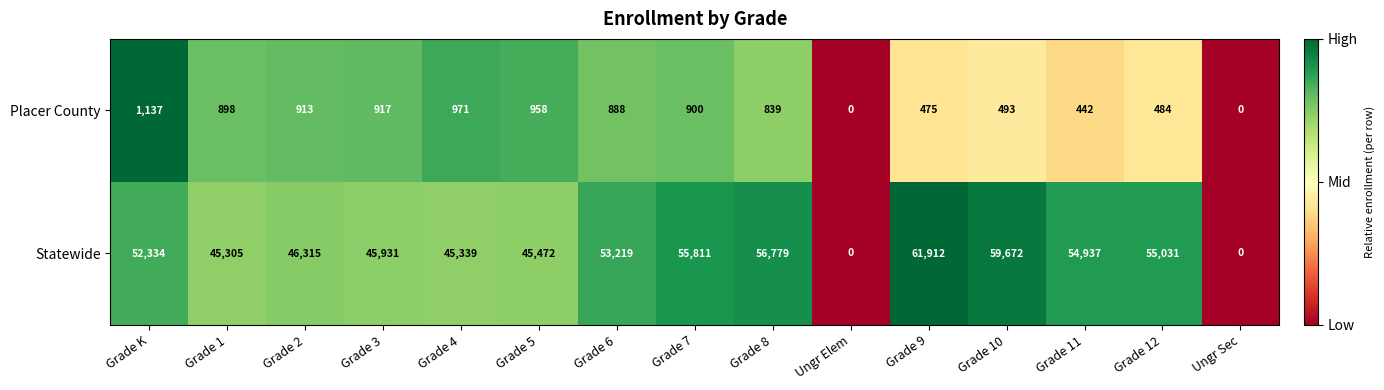

How many series are shown in this chart?

2